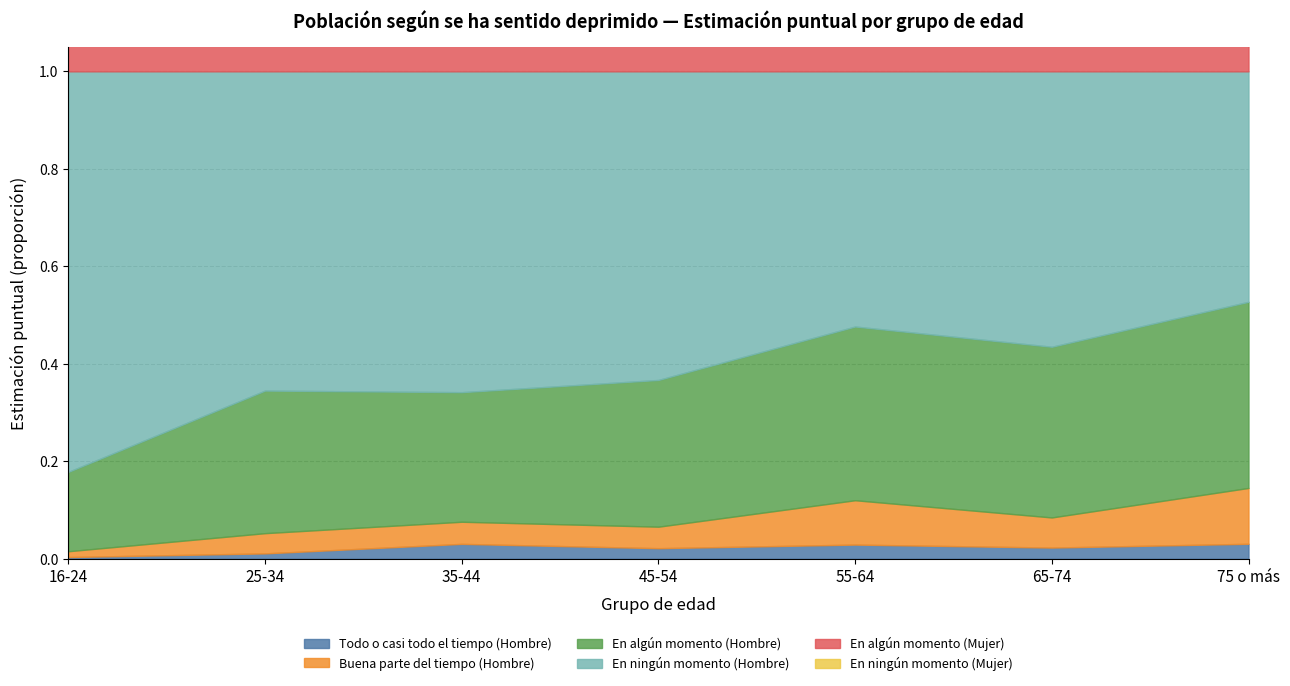

What is the minimum value for En ningún momento (Hombre)?

0.5